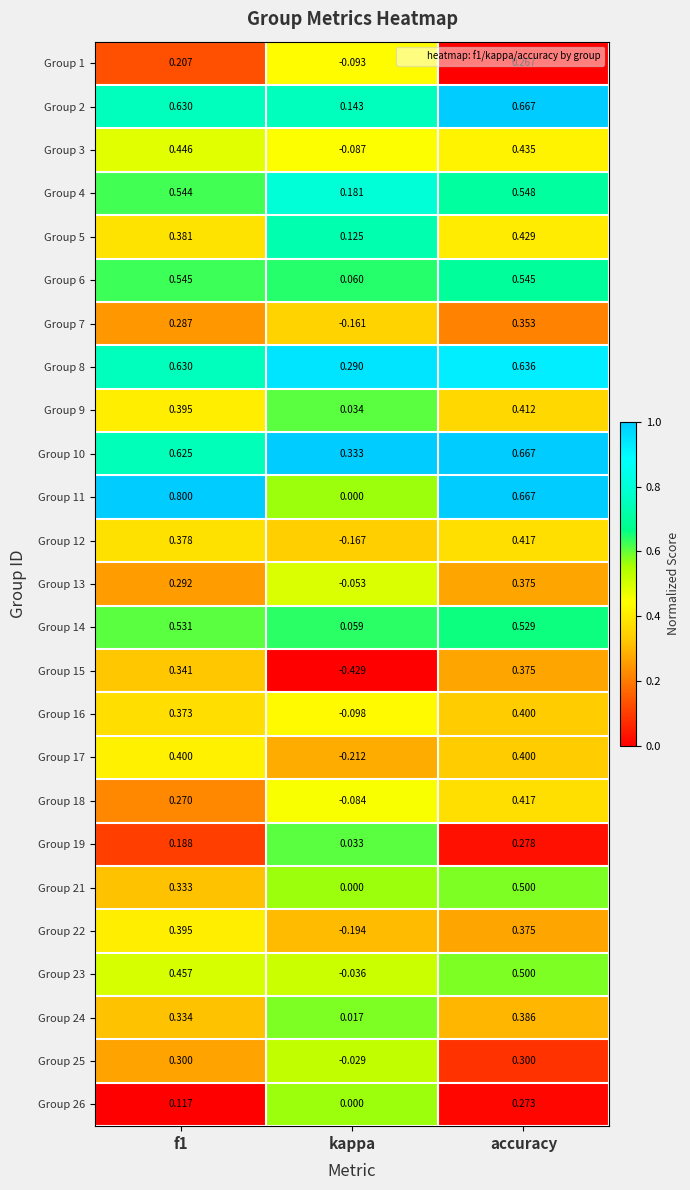

At which label is Group 3 closest to 0?

kappa